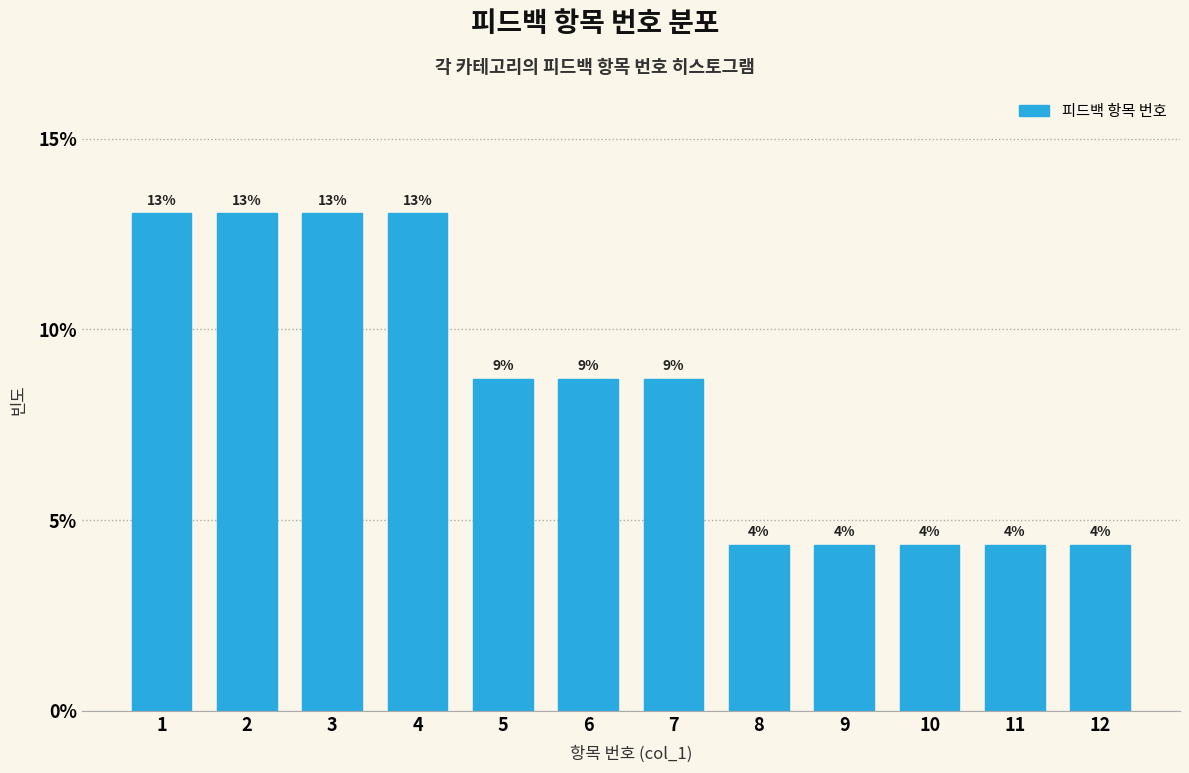

How many bars are there in total?

12